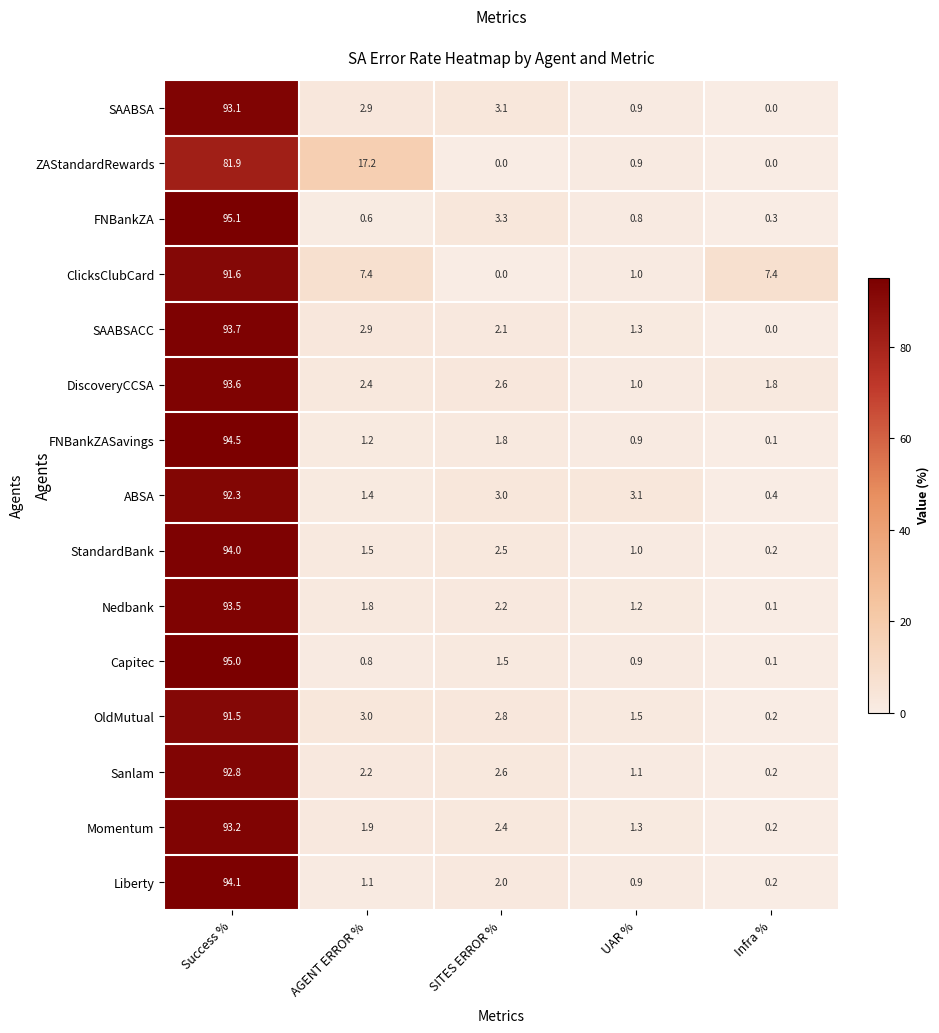

Between SITES ERROR % and Infra %, which series saw the biggest shift?

ClicksClubCard